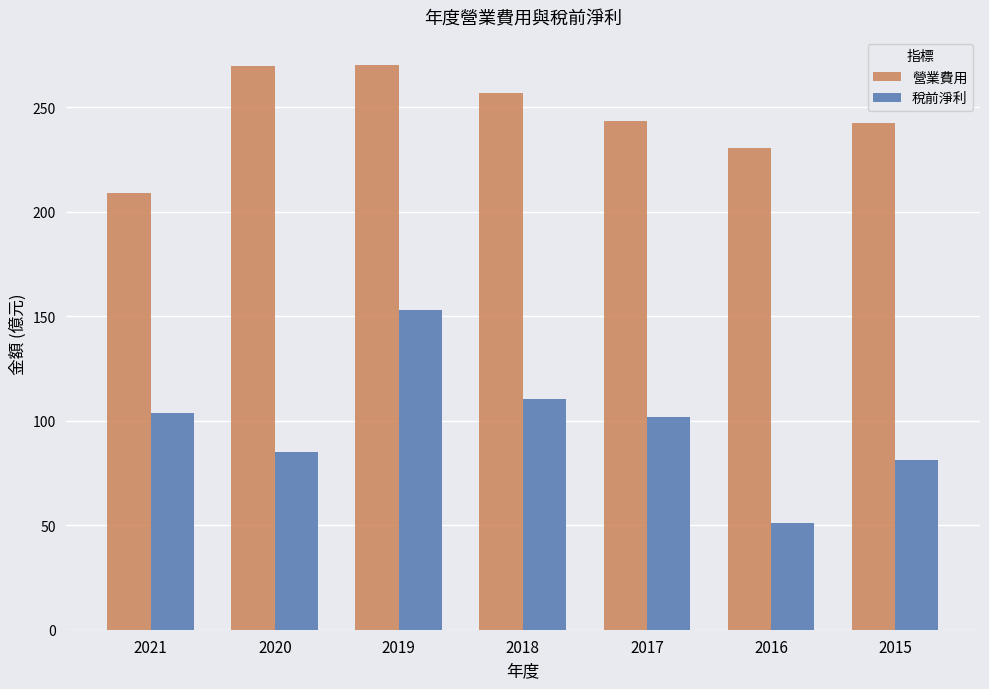

What is the spread (max minus min) of values at 2018?

146.6